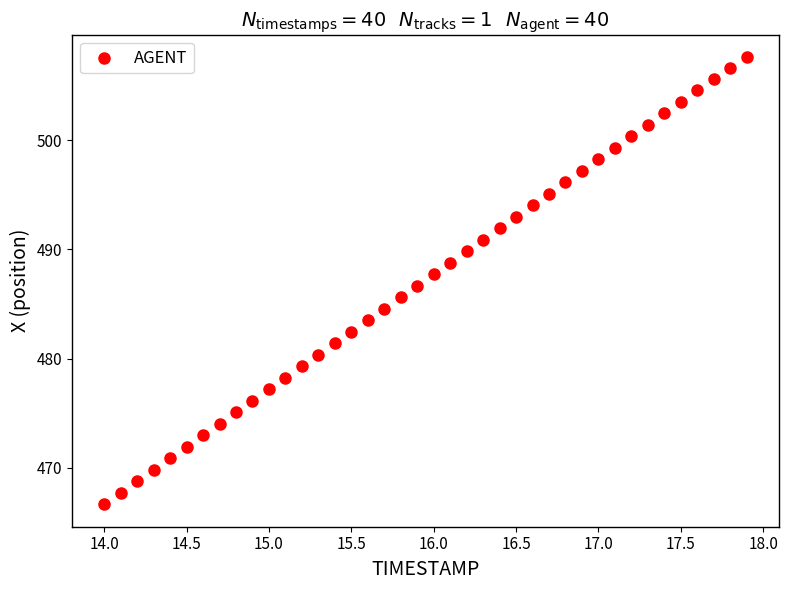

How many points are shown in the scatter plot?

40